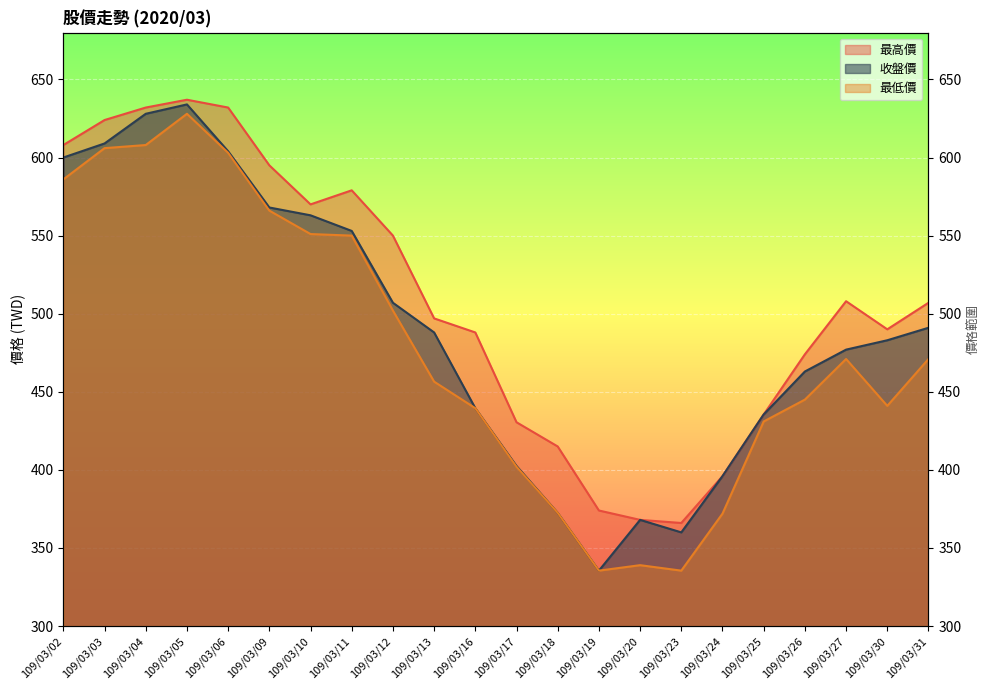

How many lines are shown in the chart?

3